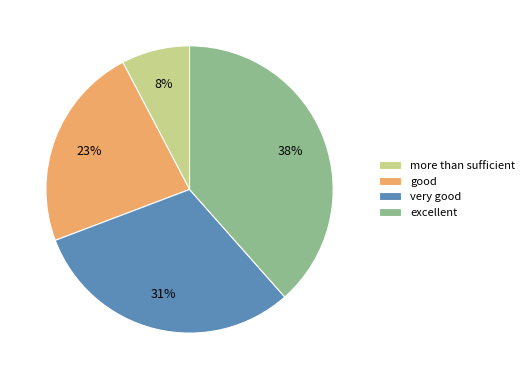

To the nearest percent, what portion does excellent represent?

38%